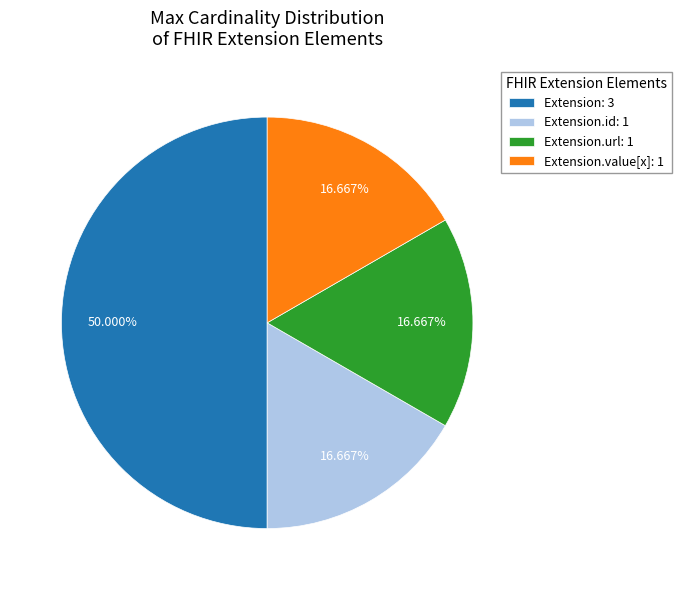

Is the sum of Extension.id: 1 and Extension.value[x]: 1 greater than half?

No